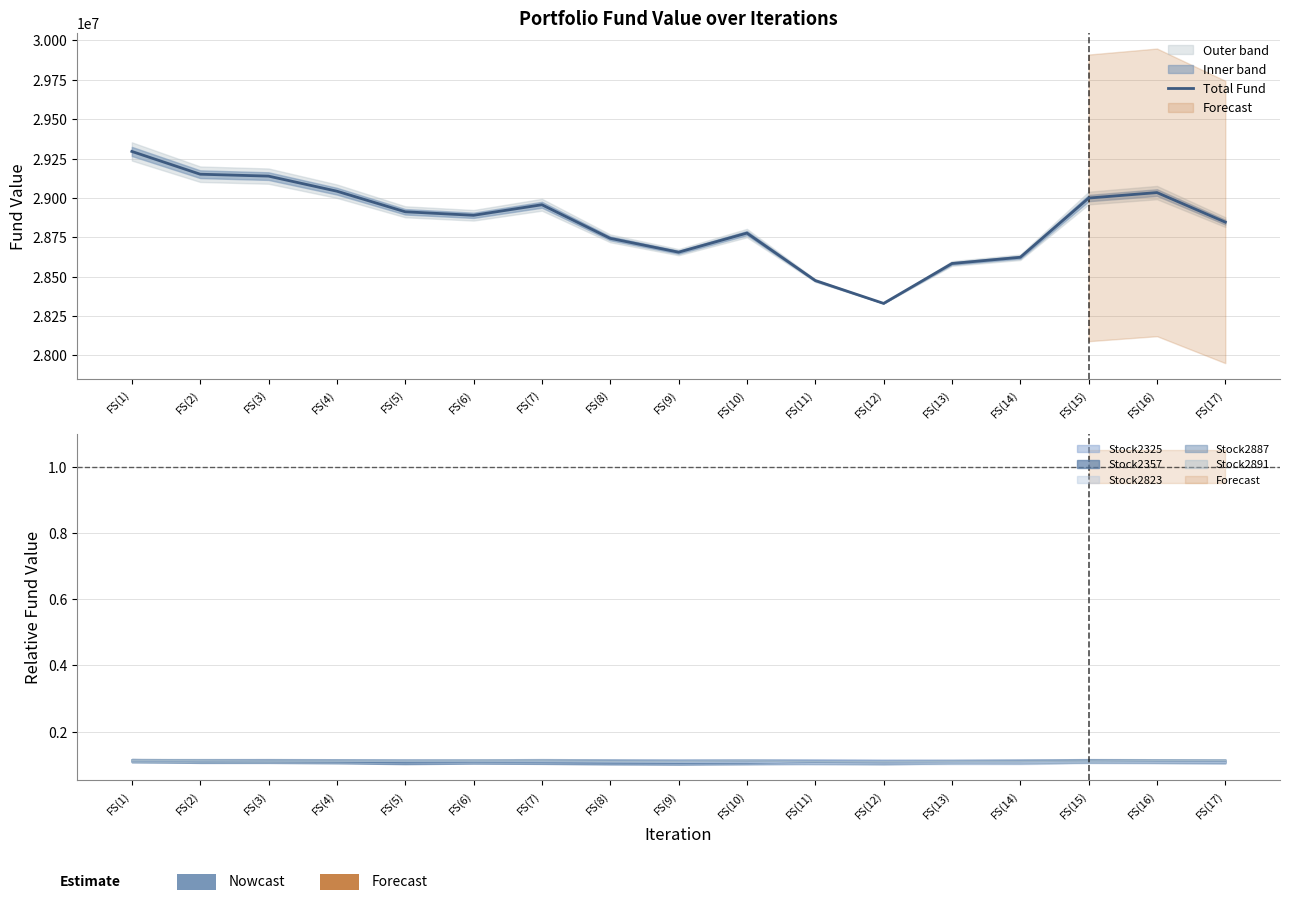

At which category does the data reach its first local peak?

FS(7)